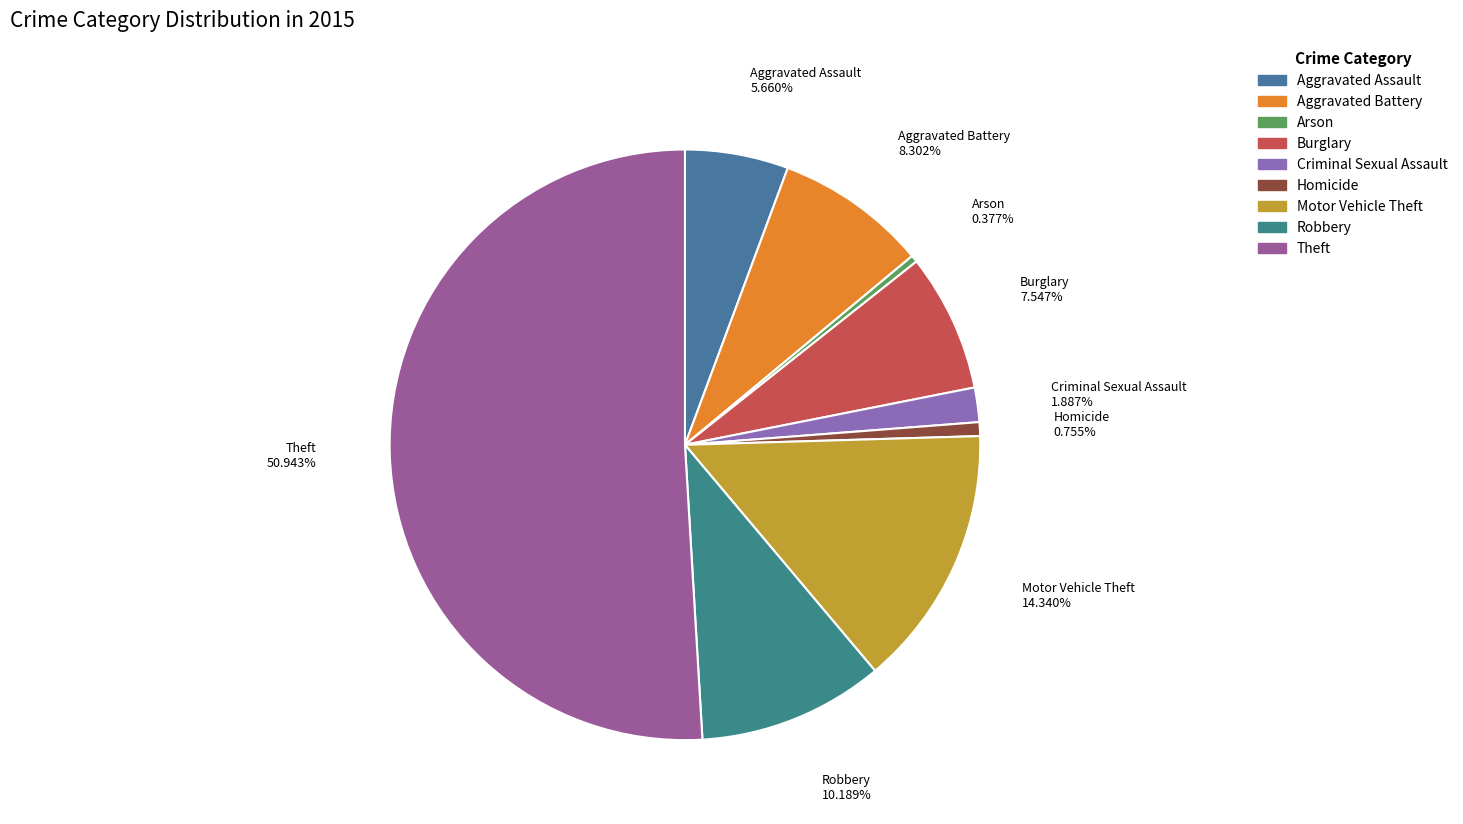

What percentage do Robbery and Motor Vehicle Theft together represent?

24.5%